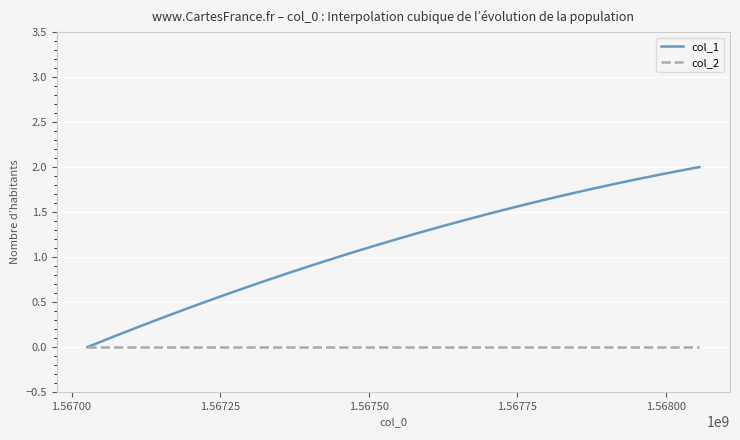

Which series has the widest spread of values?

col_1